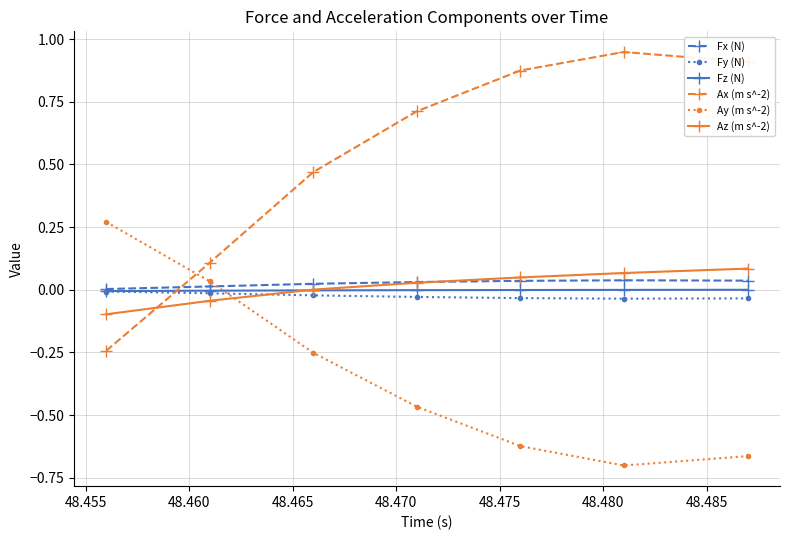

Which series has the largest range (max minus min)?

Ax (m s^-2)